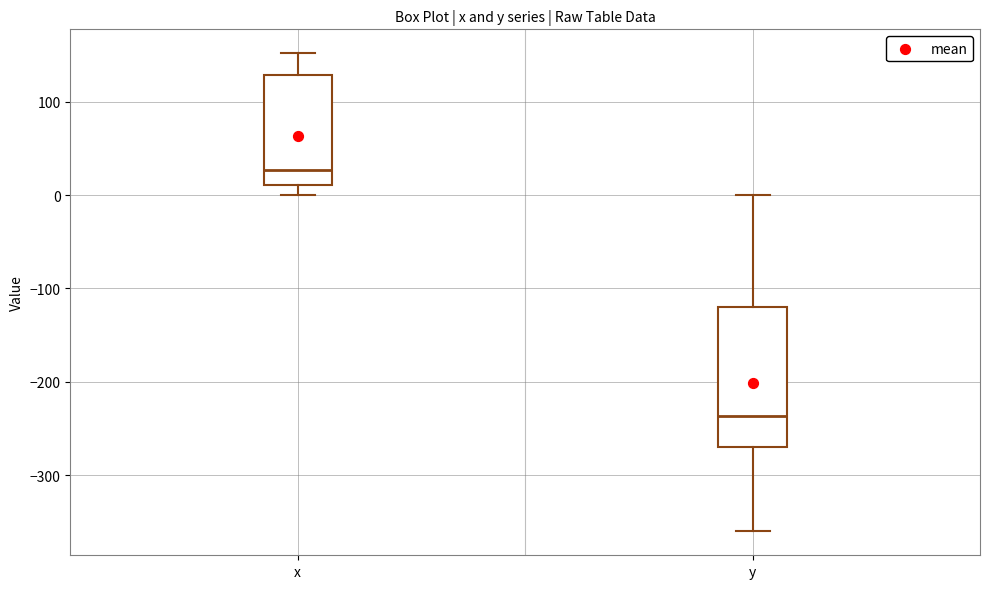

Where is the upper edge of the box for y on the y-axis? The values are not printed on the chart, so give them approximately, as read against the axis.

-120